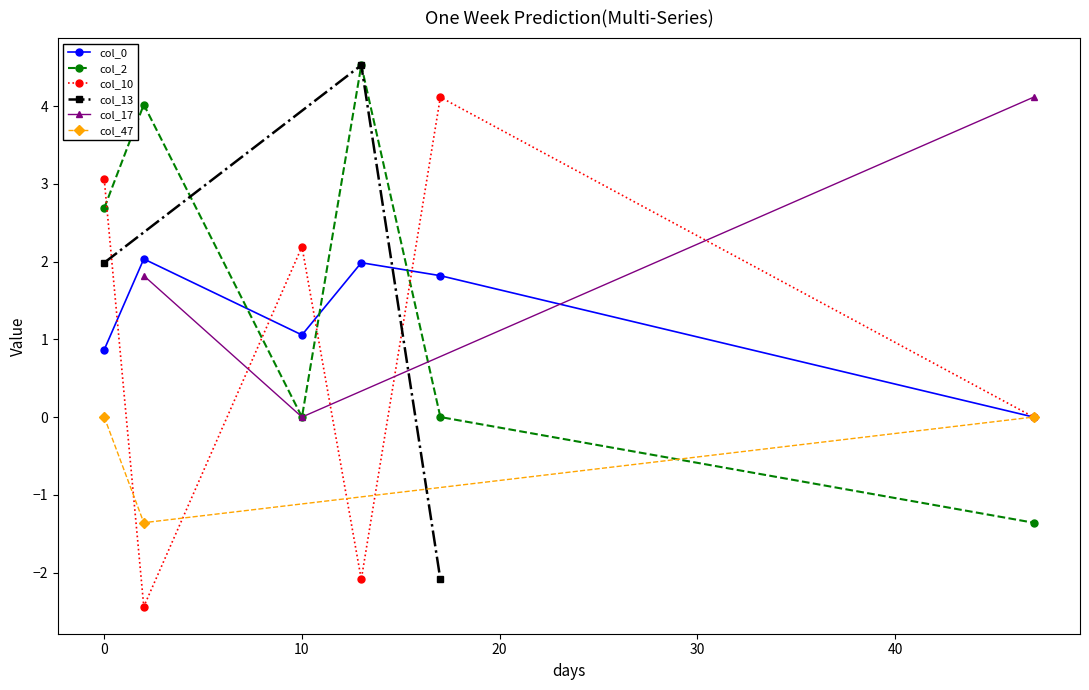

What is the highest value of the col_17 series?

4.1